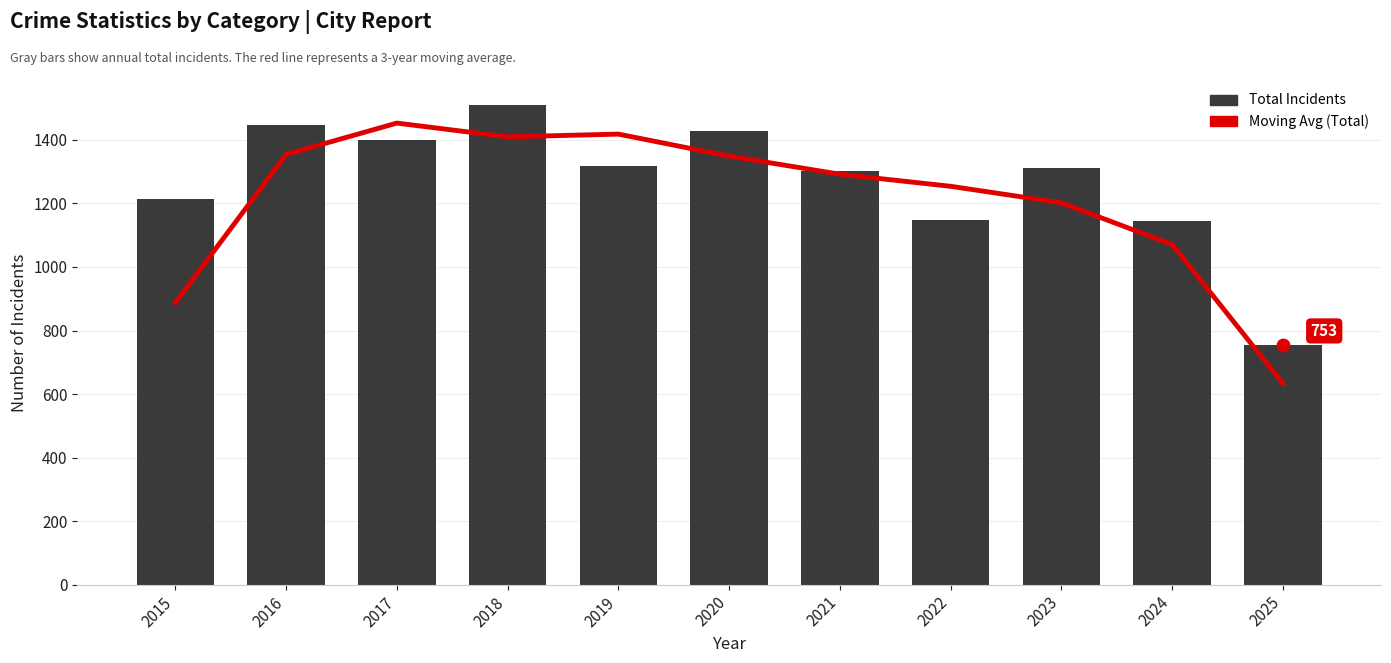

At which label does Moving Avg (Total) first exceed 1292?

2016